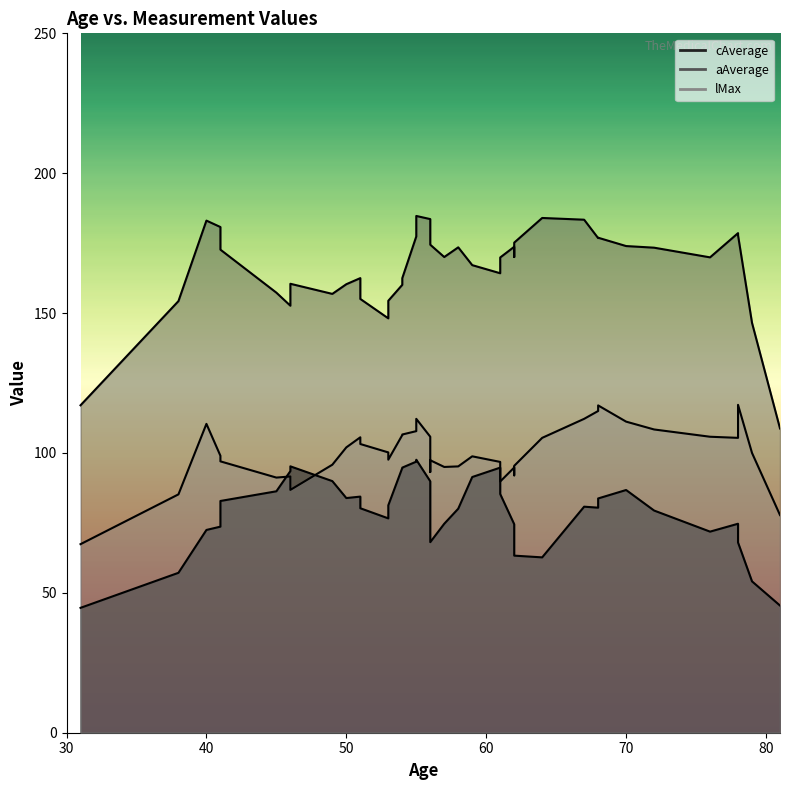

True or false: lMax and aAverage cross at least once.

False